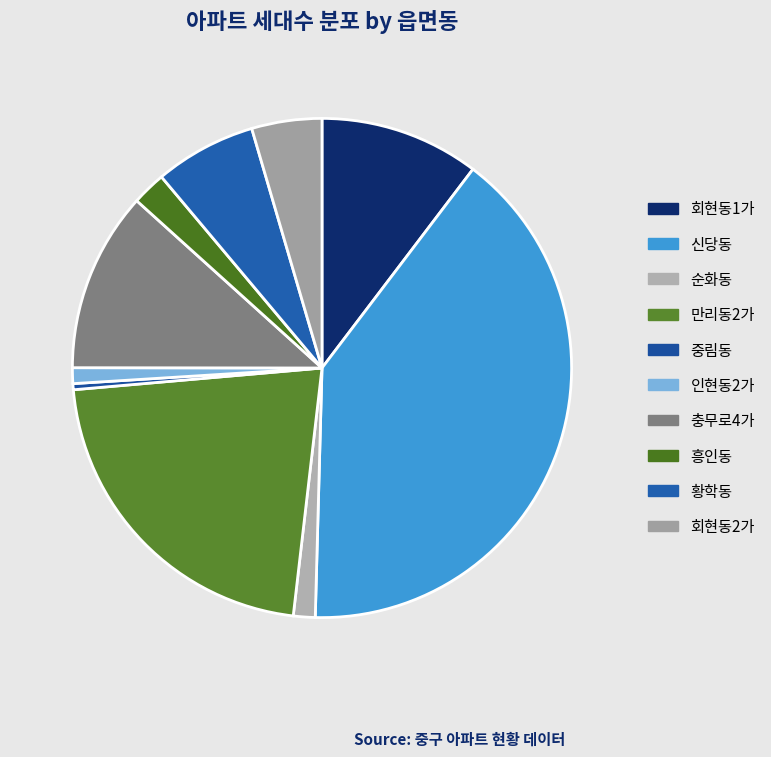

What is the largest slice in the pie chart?

신당동